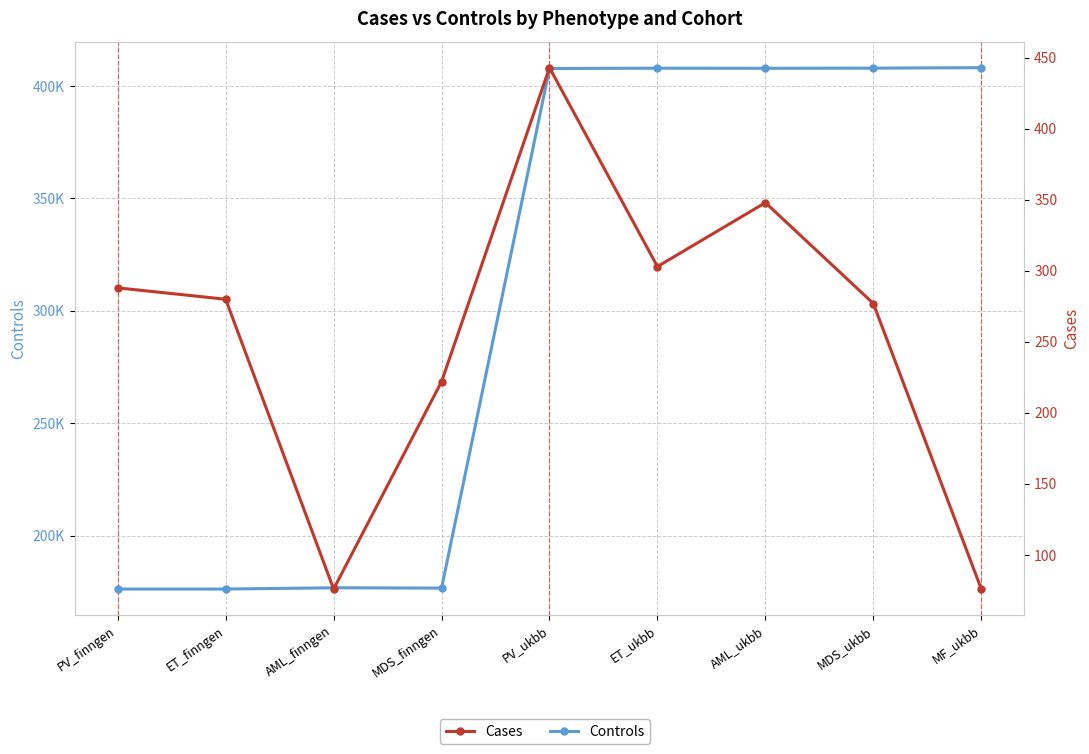

What is the lowest value of the Controls series?

176259